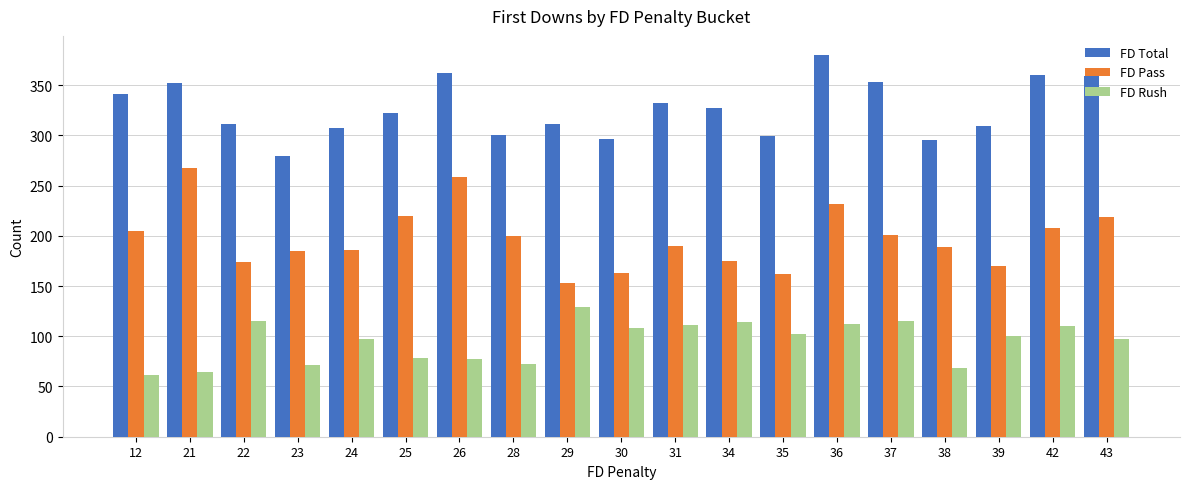

At which label does FD Pass reach its minimum?

29